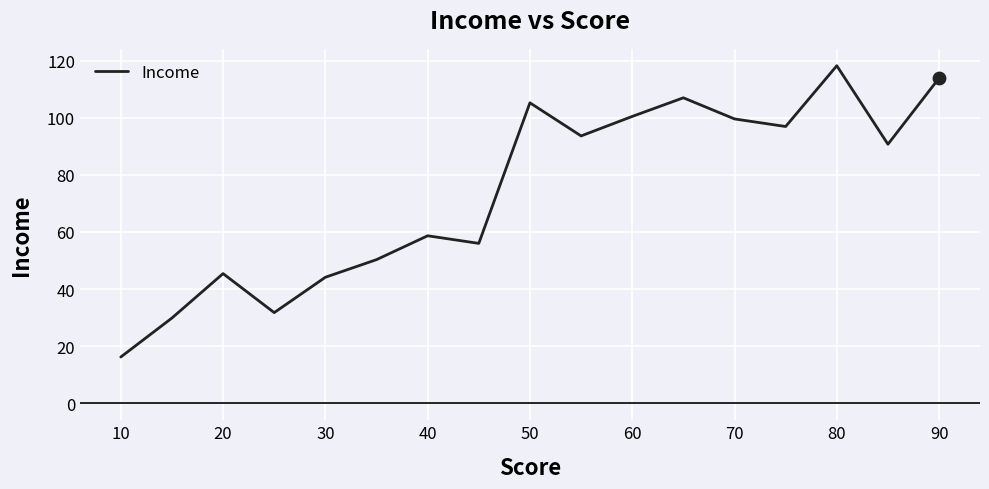

What is the minimum value shown in the chart?

16.2